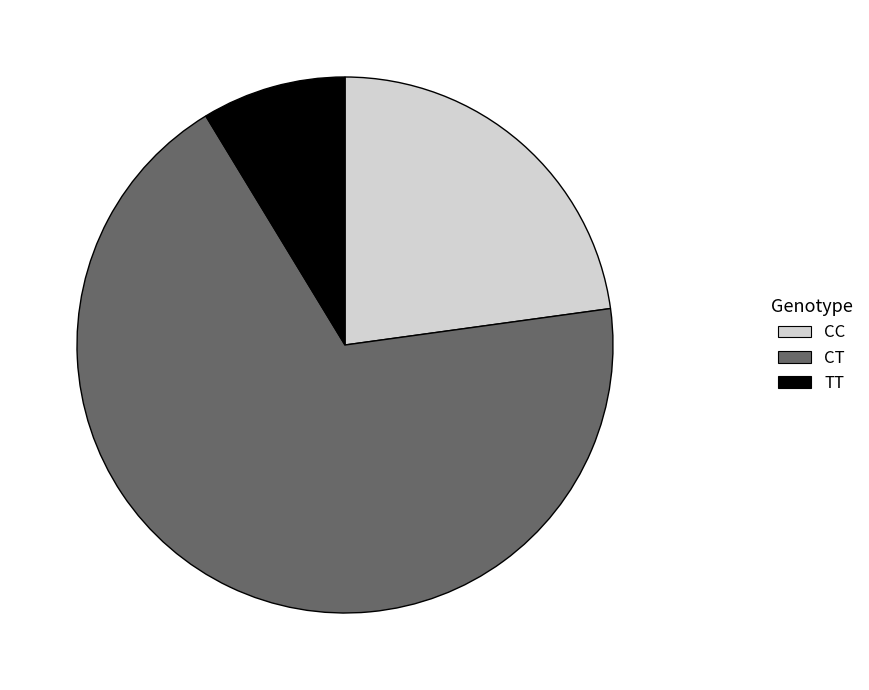

The TT slice represents 19% of the pie. True or false?

False